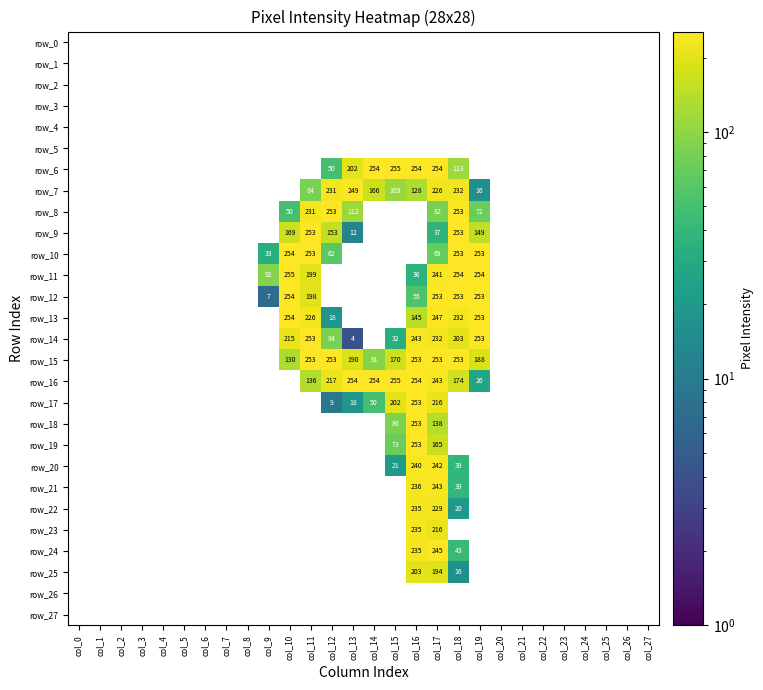

At col_5, list the series in order from smallest to largest.

row_0, row_1, row_2, row_3, row_4, row_5, row_6, row_7, row_8, row_9, row_10, row_11, row_12, row_13, row_14, row_15, row_16, row_17, row_18, row_19, row_20, row_21, row_22, row_23, row_24, row_25, row_26, row_27